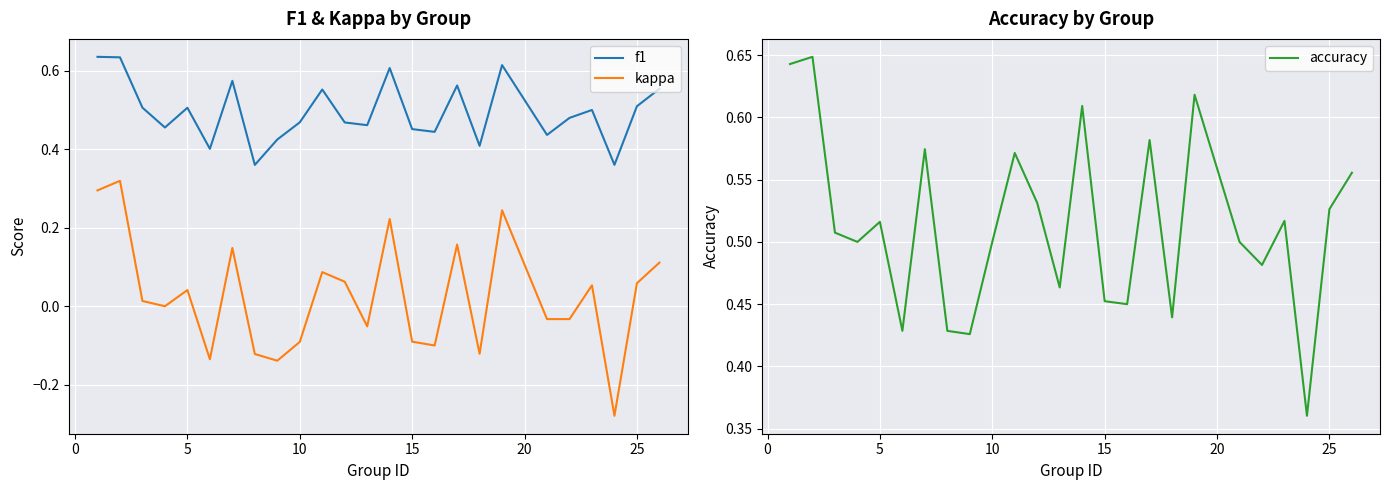

True or false: kappa and f1 cross at least once.

False